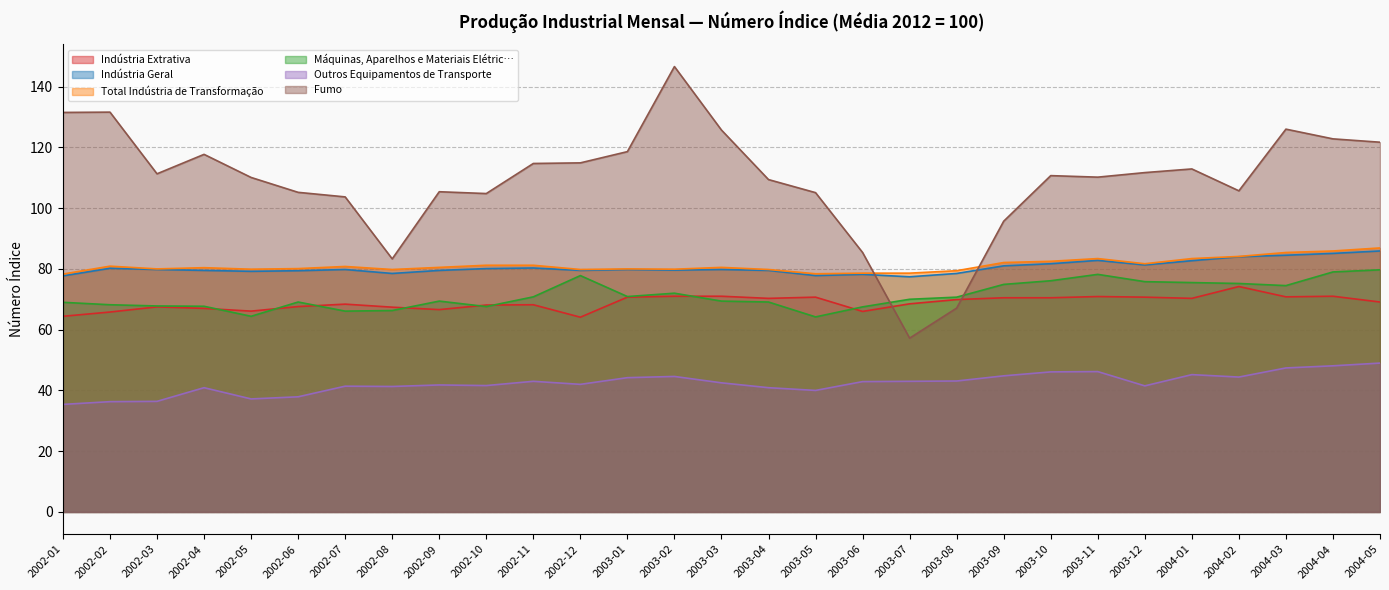

What is the minimum value shown in the chart?

35.4